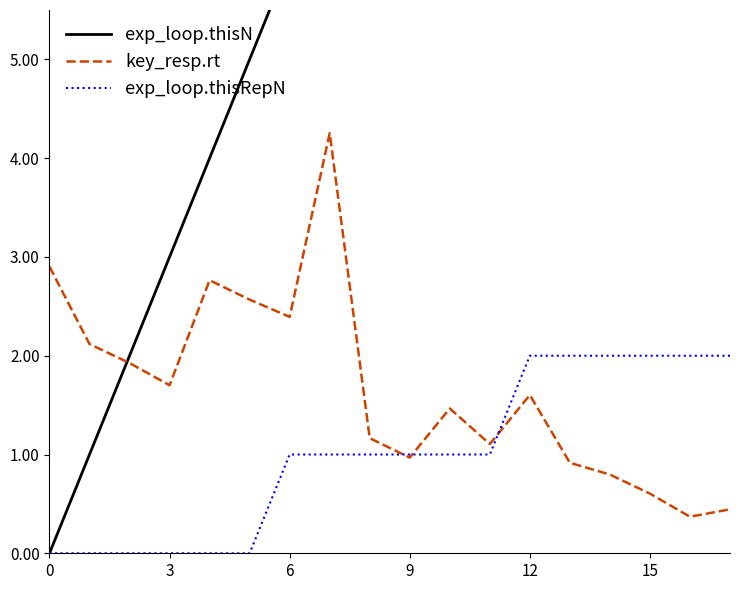

How many values in exp_loop.thisN are above zero?

17